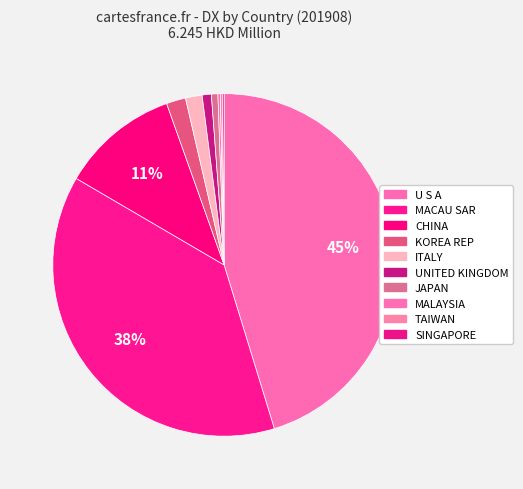

Is the sum of ITALY and KOREA REP greater than half?

No